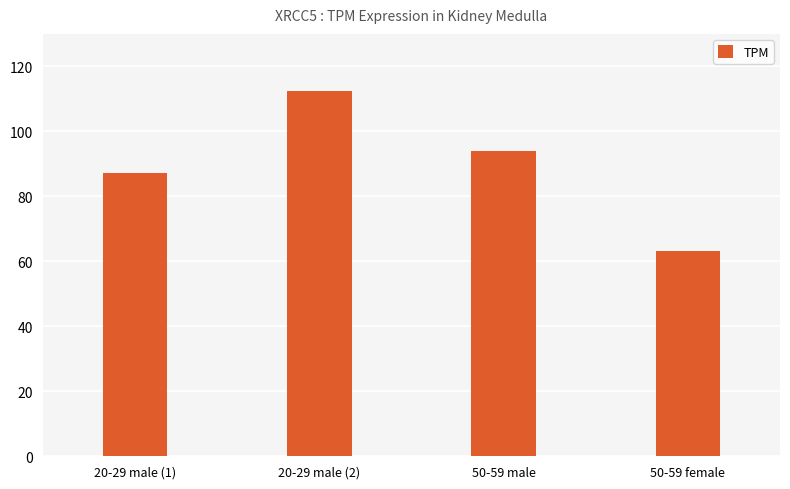

How many values exceed 93?

2